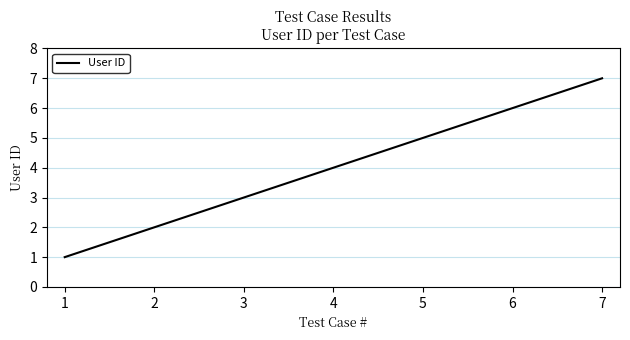

Which label corresponds to the largest value in the chart?

7